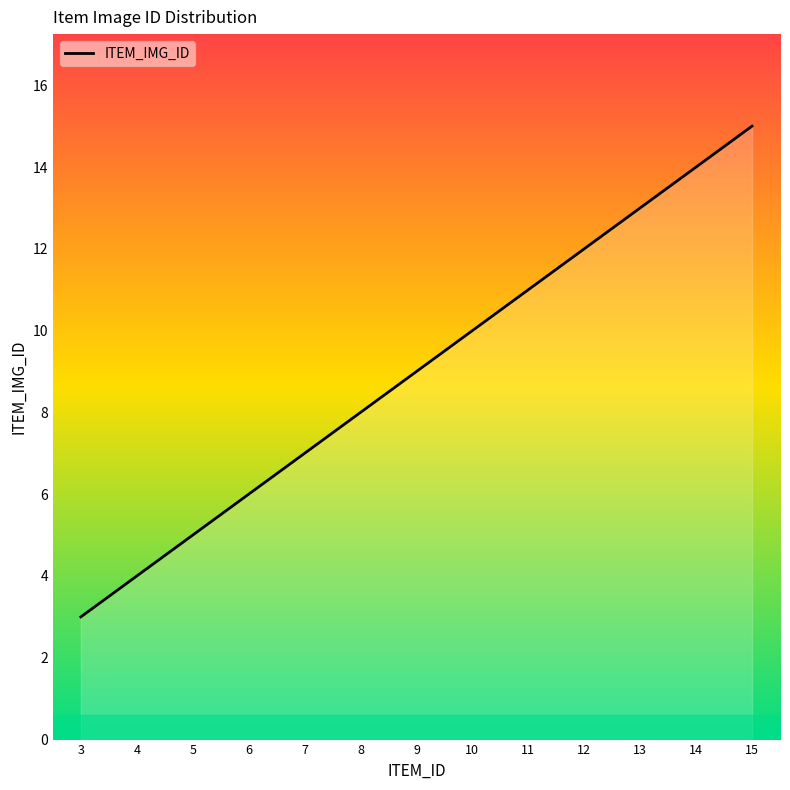

Reading right to left, transcribe all the data shown in this chart.

15=15	14=14	13=13	12=12	11=11	10=10	9=9	8=8	7=7	6=6	5=5	4=4	3=3